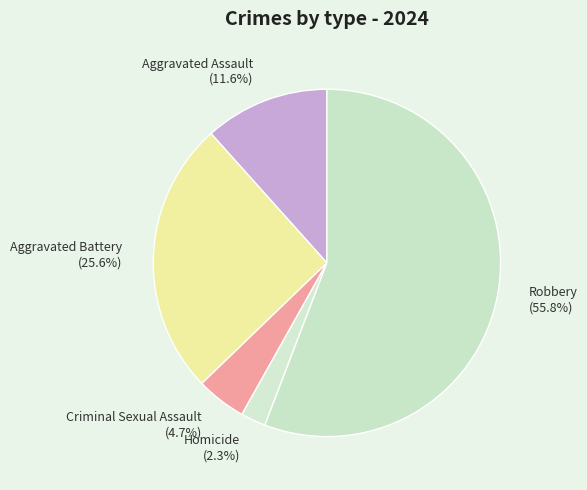

To the nearest percent, what portion does Criminal Sexual Assault represent?

5%